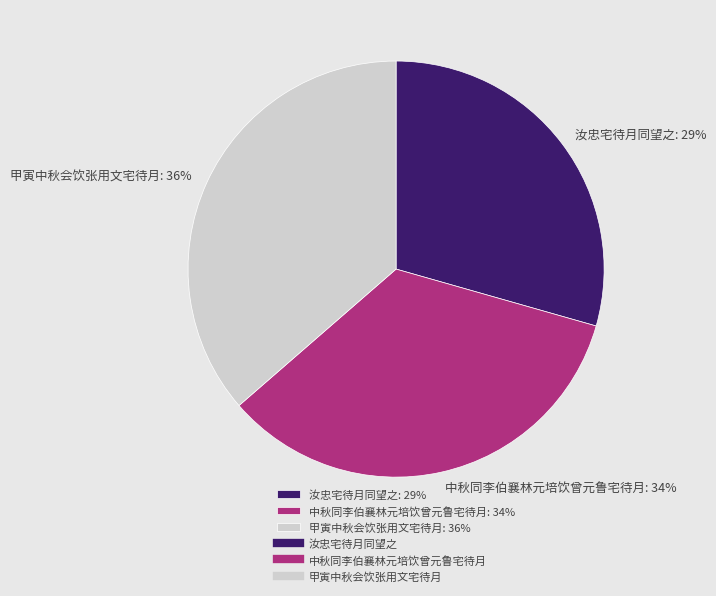

Is it true that 汝忠宅待月同望之 is 40% of the pie?

False